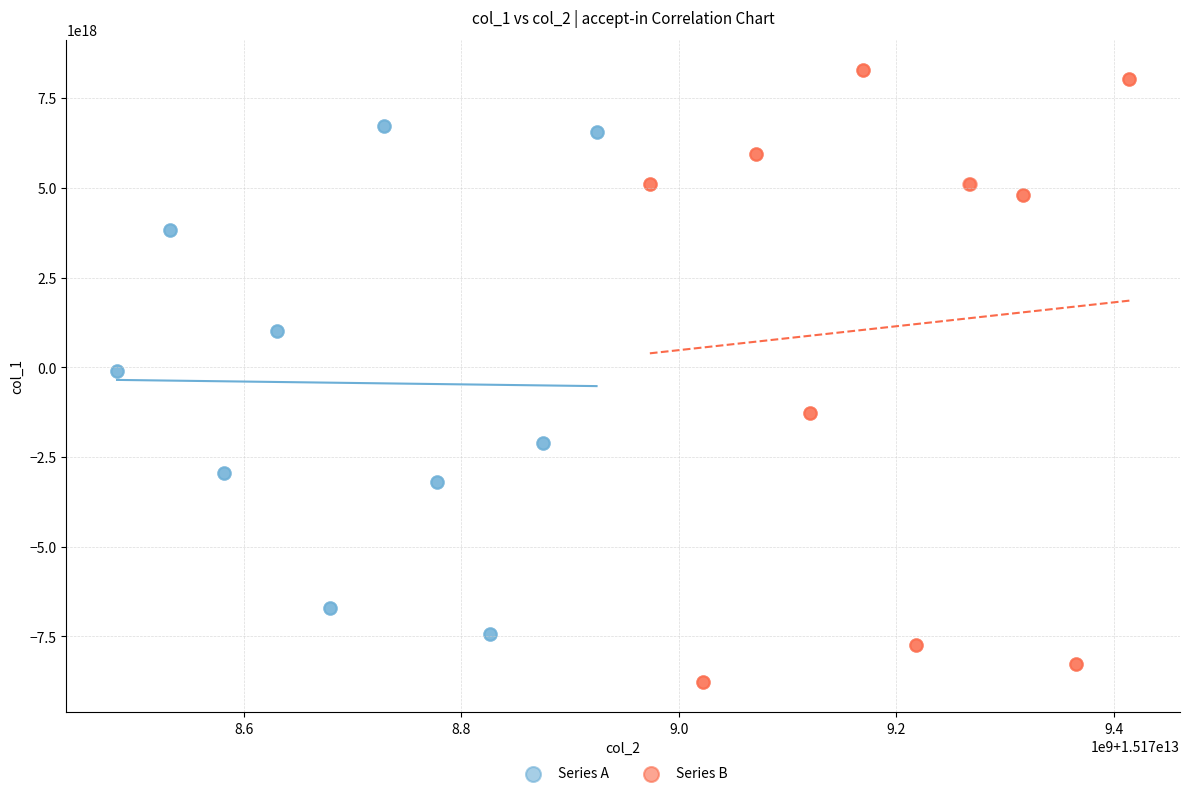

Which series reaches the maximum Y coordinate?

Series B